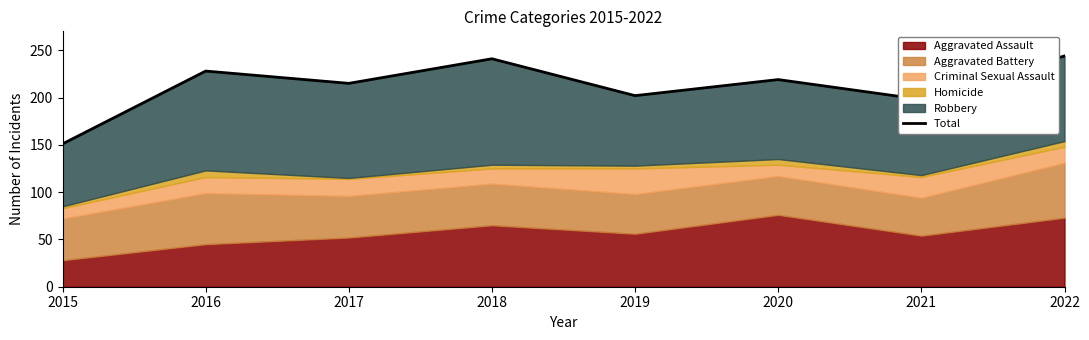

List the labels in order of value, smallest first.

2015, 2021, 2019, 2017, 2020, 2016, 2018, 2022